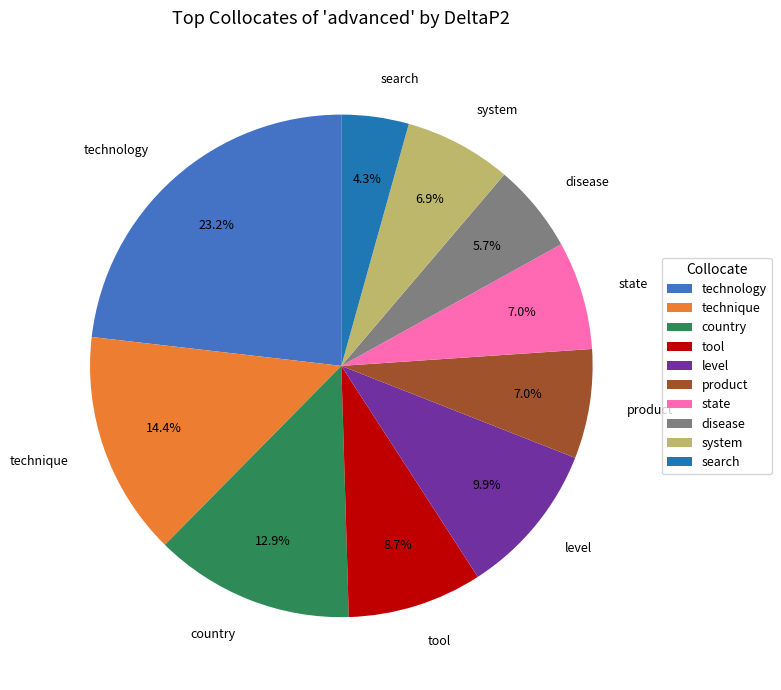

To the nearest percent, what is the average slice percentage?

10%